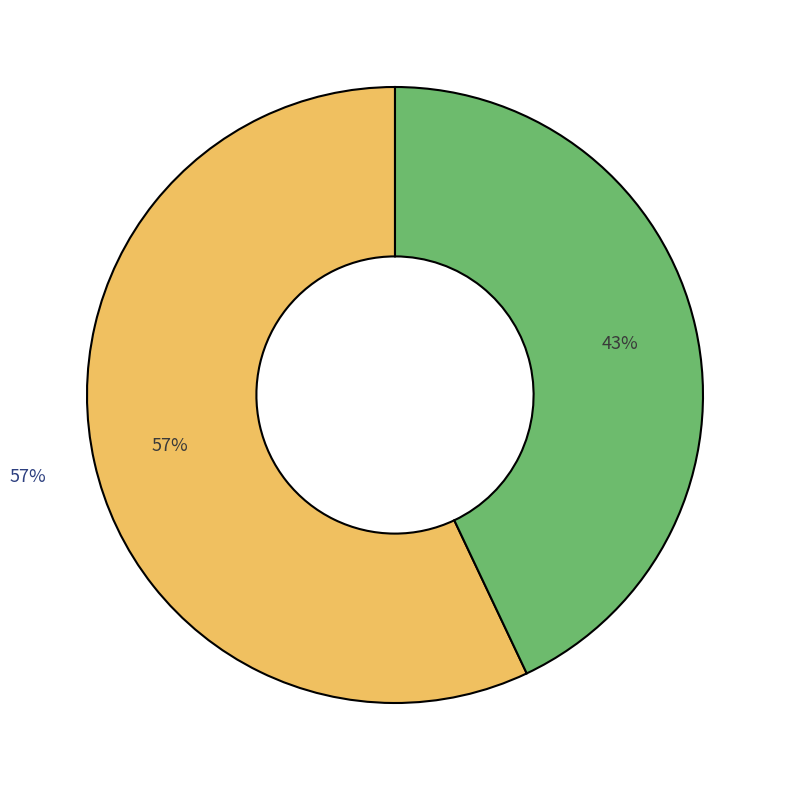

What percentage is the 0619-21-40-37-141 slice, to the nearest percent?

57%